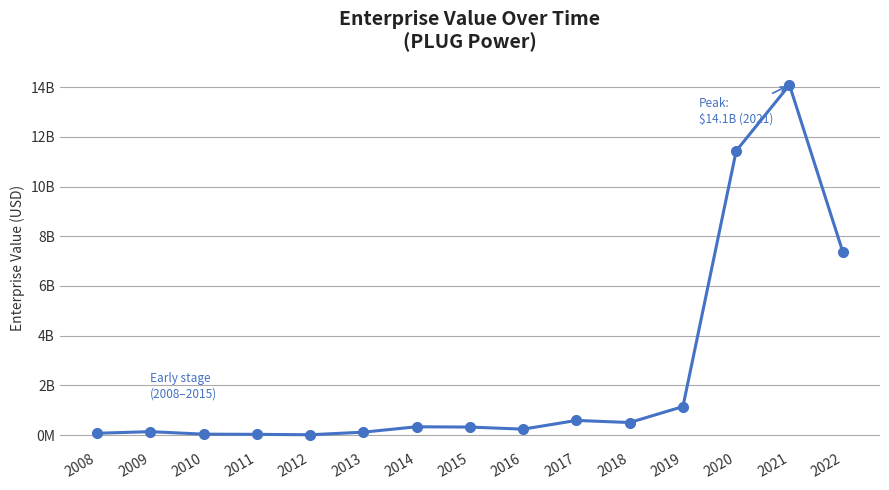

How many lines are shown in the chart?

1